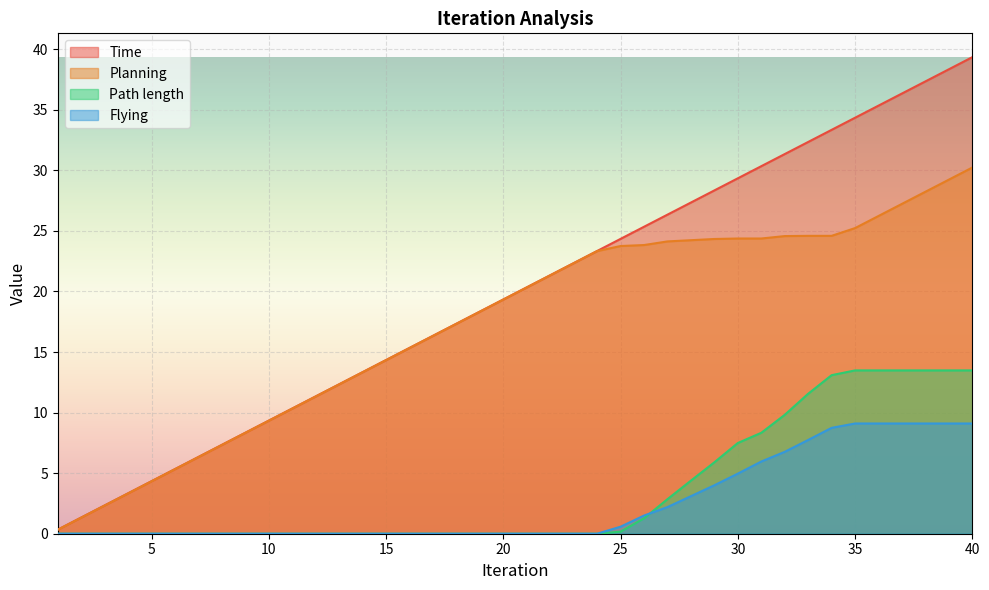

How many categories are shown in the chart?

40